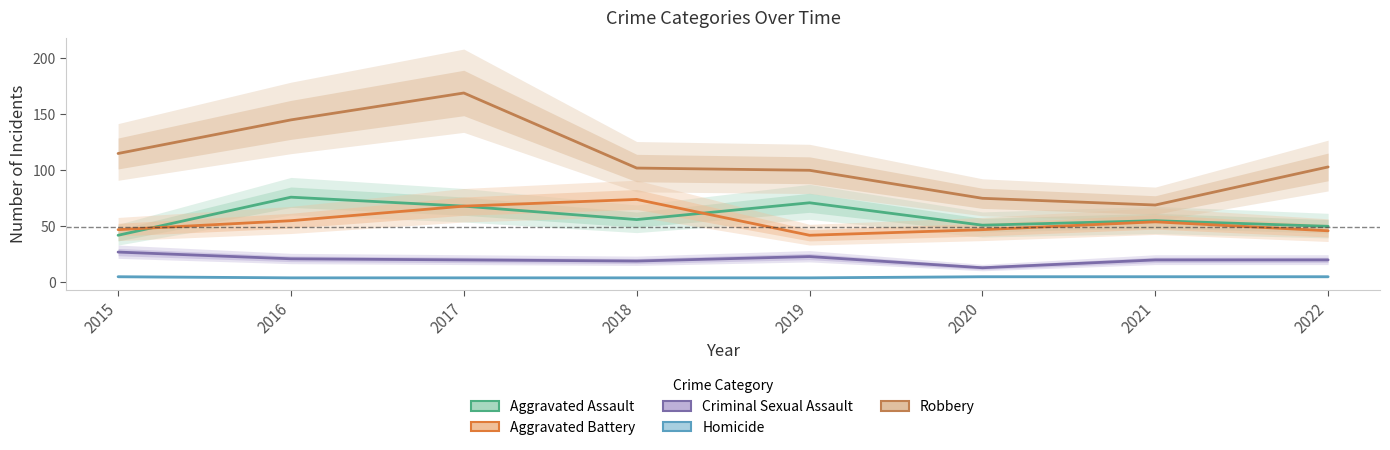

In Aggravated Battery, how many points are higher than both neighbors (excluding endpoints)?

2